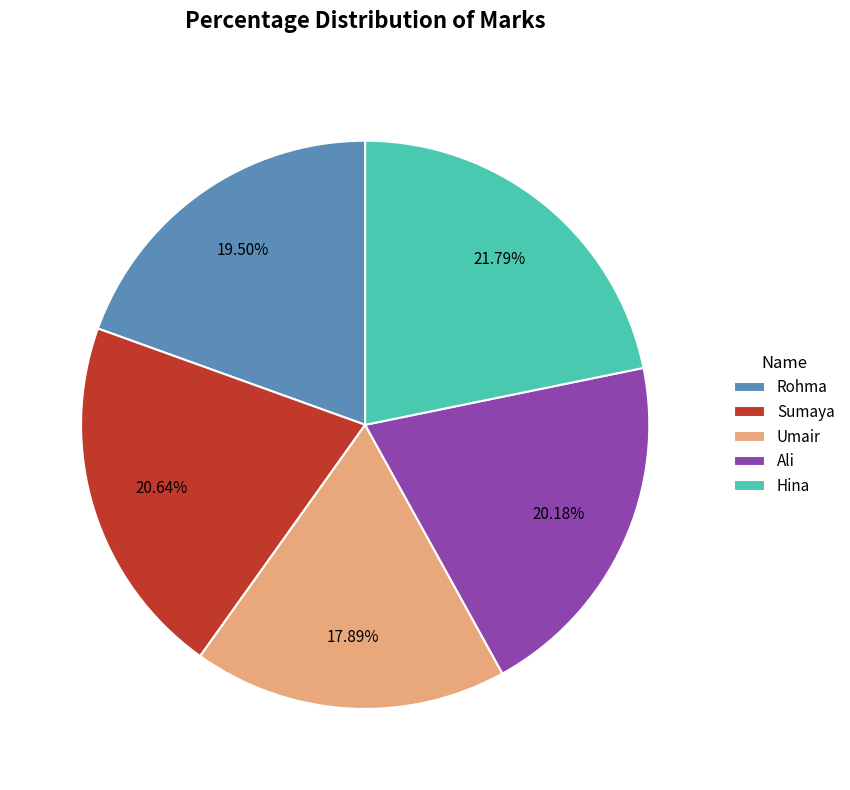

Does any single category account for the majority?

No